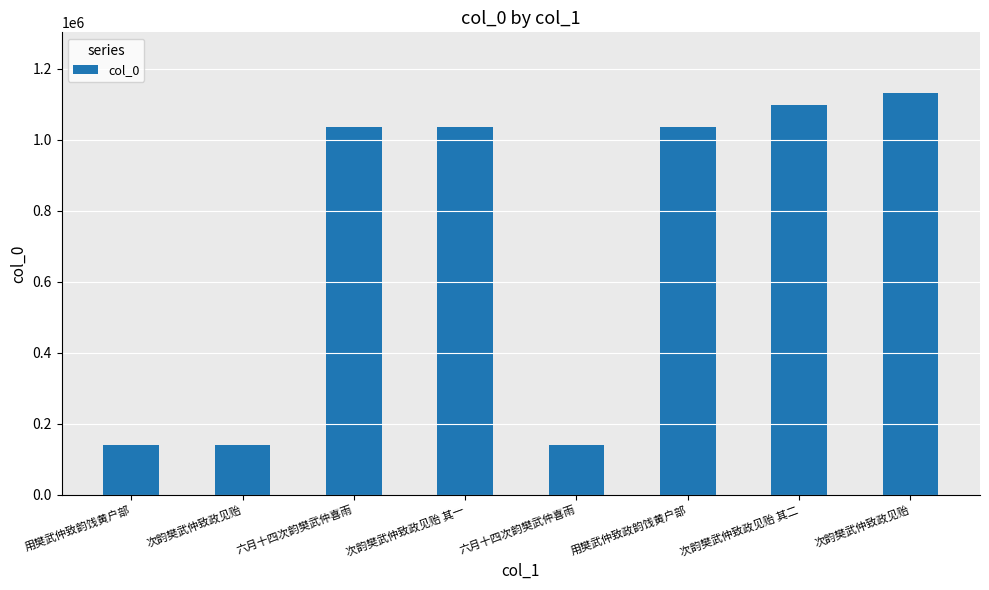

Which has a higher value, 六月十四次韵樊武仲喜雨 or 六月十四次韵樊武仲喜雨?

六月十四次韵樊武仲喜雨